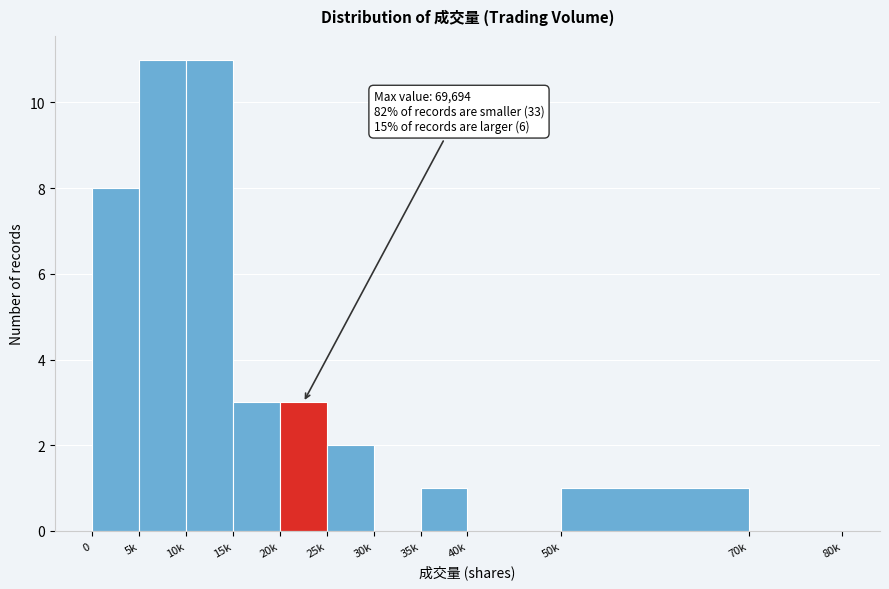

Reading left to right, what are all the values shown in this chart?

0=8	5k=11	10k=11	15k=3	20k=3	25k=2	30k=0	35k=1	40k=0	50k=1	70k=0